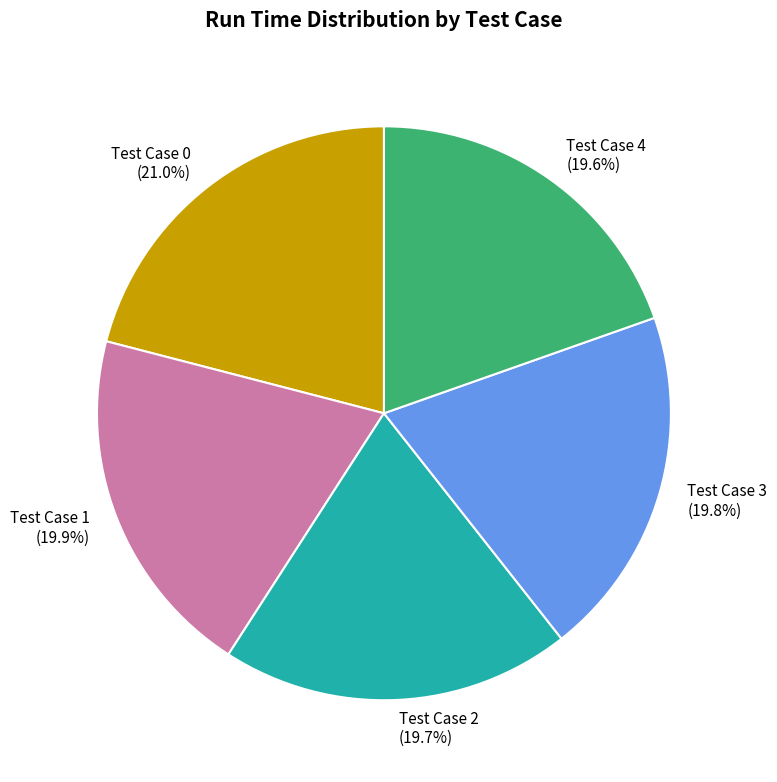

To the nearest percent, what is the difference between the largest and smallest slice percentages?

1%